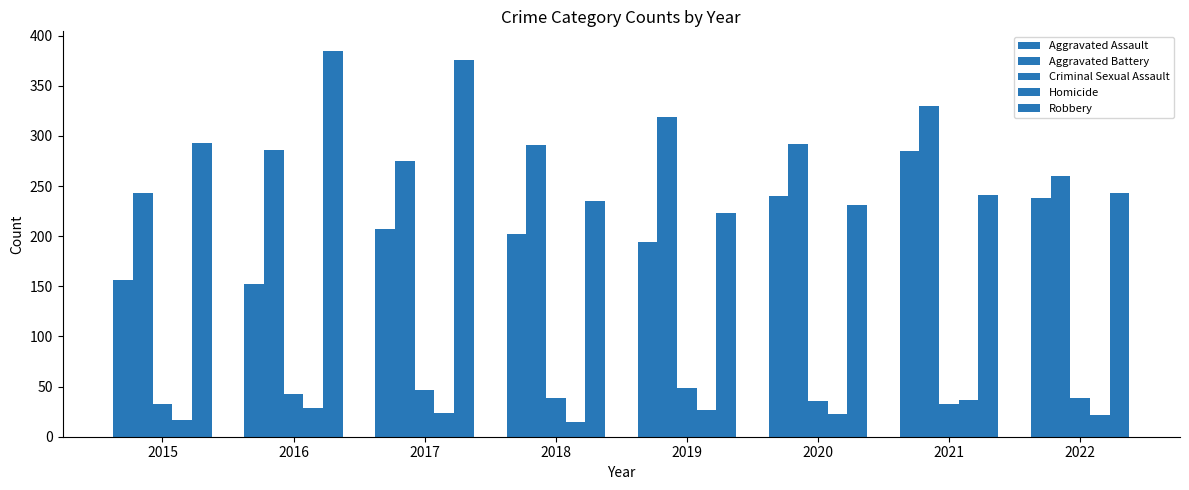

What is the spread (max minus min) of values at 2021?

297